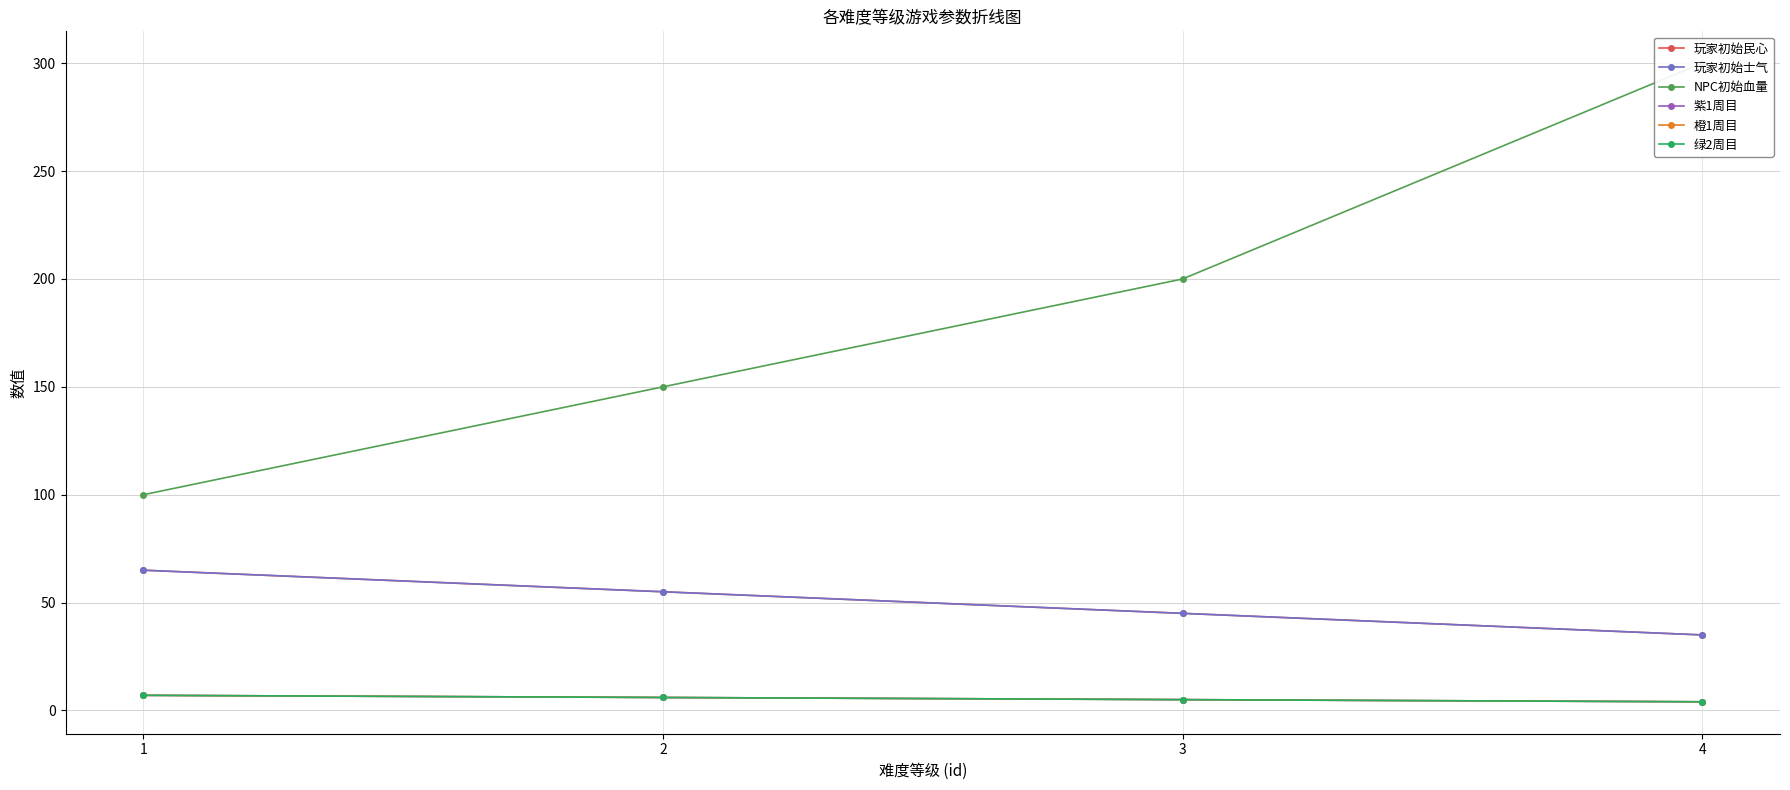

How many lines are shown in the chart?

6